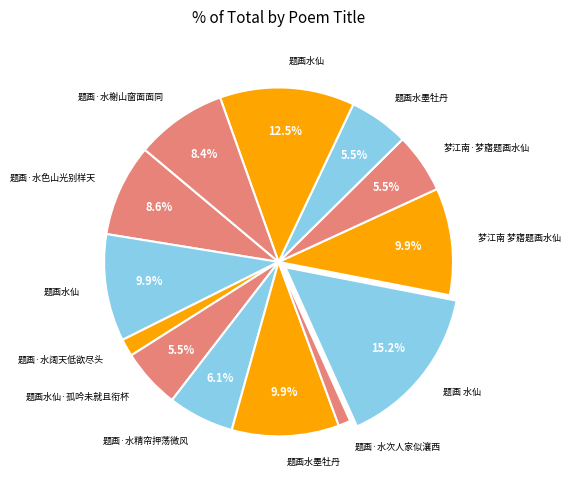

How many segments does this pie chart have?

13